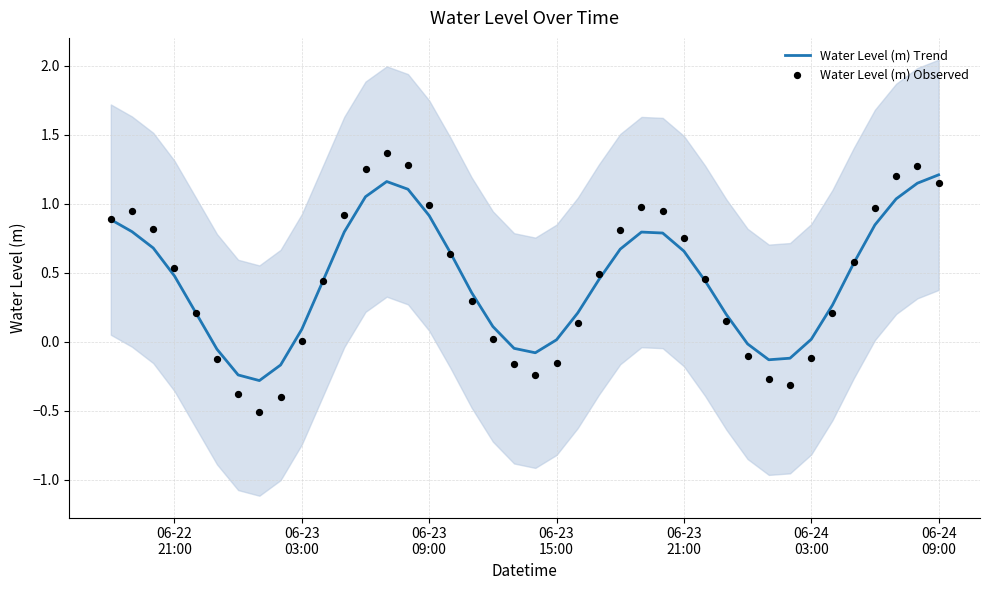

Which series contains the highest Y value?

Water Level (m) Observed